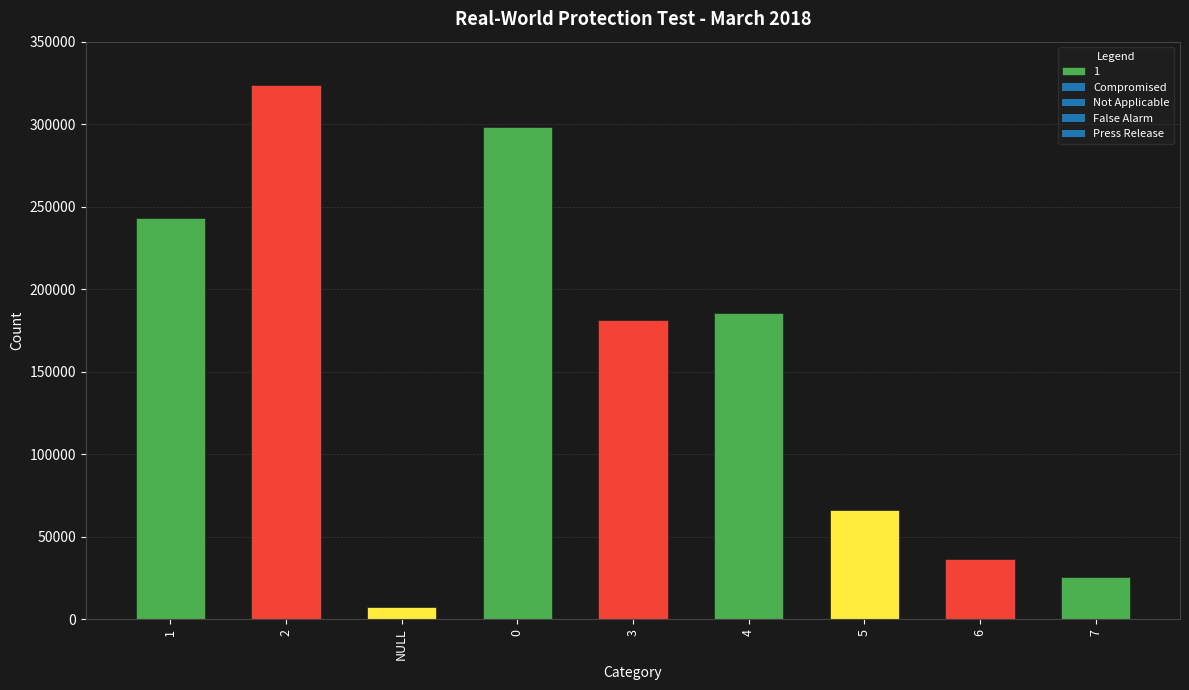

Are the bars grouped side by side (vs. stacked)?

No